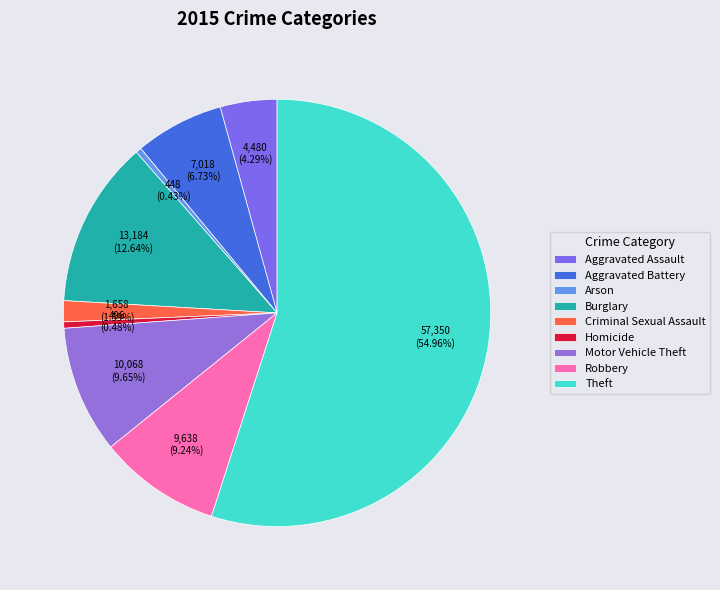

To the nearest percent, what is the difference between the largest and smallest slice percentages?

55%